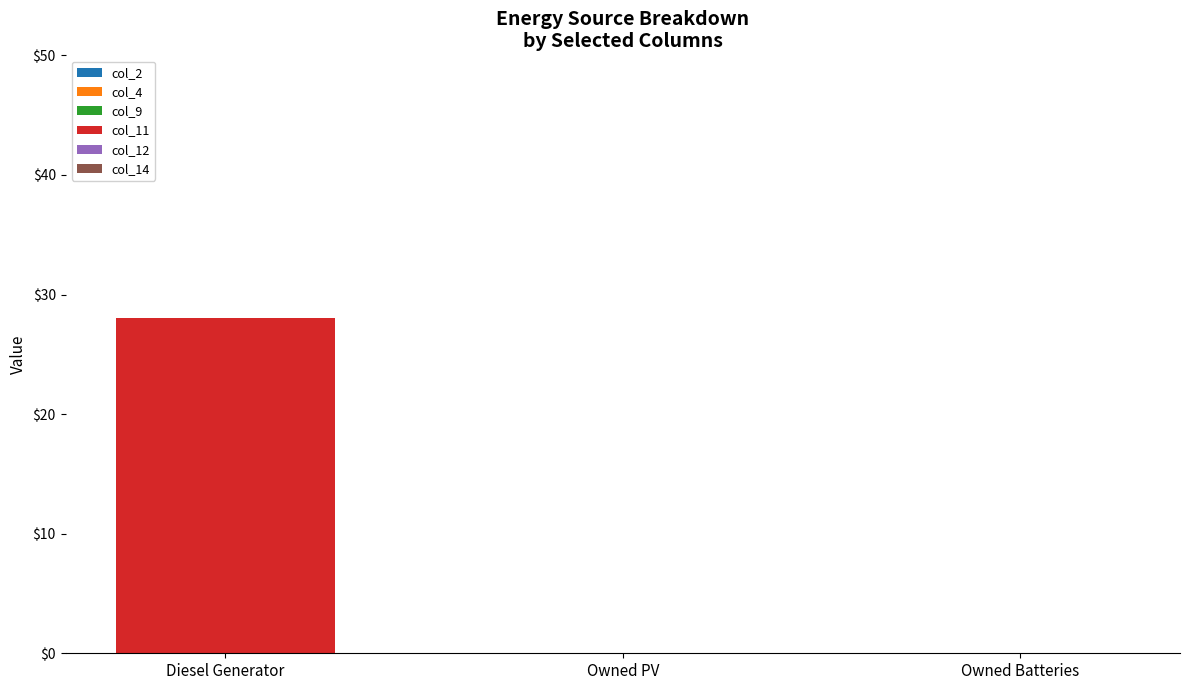

Reading right to left, list all the values displayed in this chart.

Owned Batteries=0	Owned PV=0	Diesel Generator=28